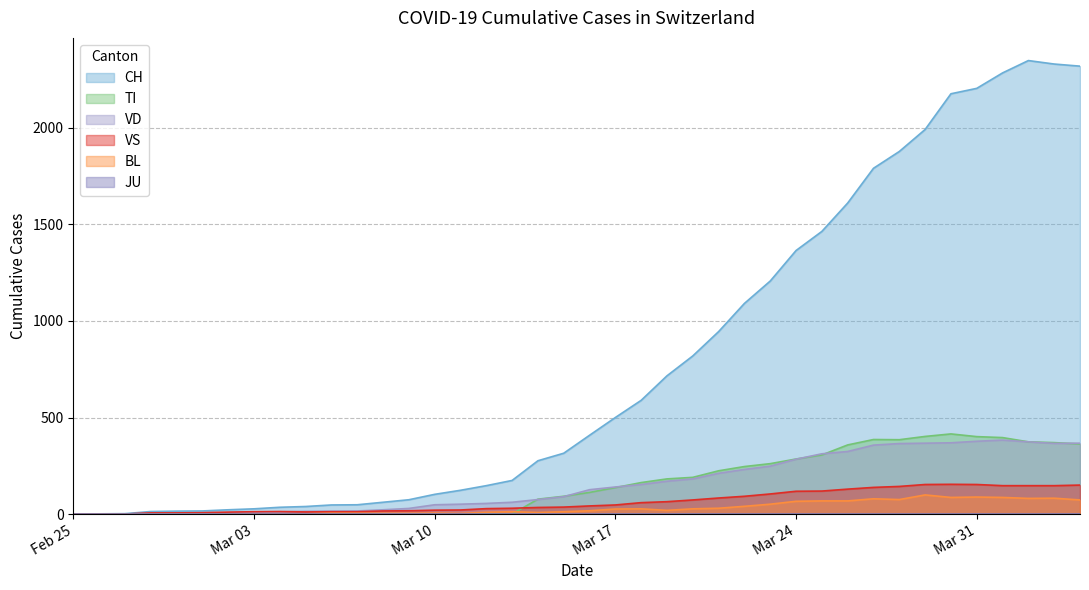

What is the total value across all series at 2020-02-29?

26